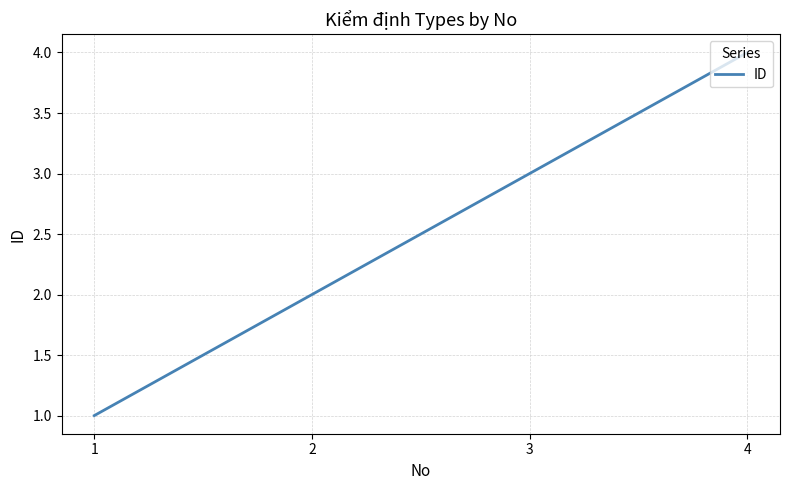

What is the difference between the values at 3 and 1?

2